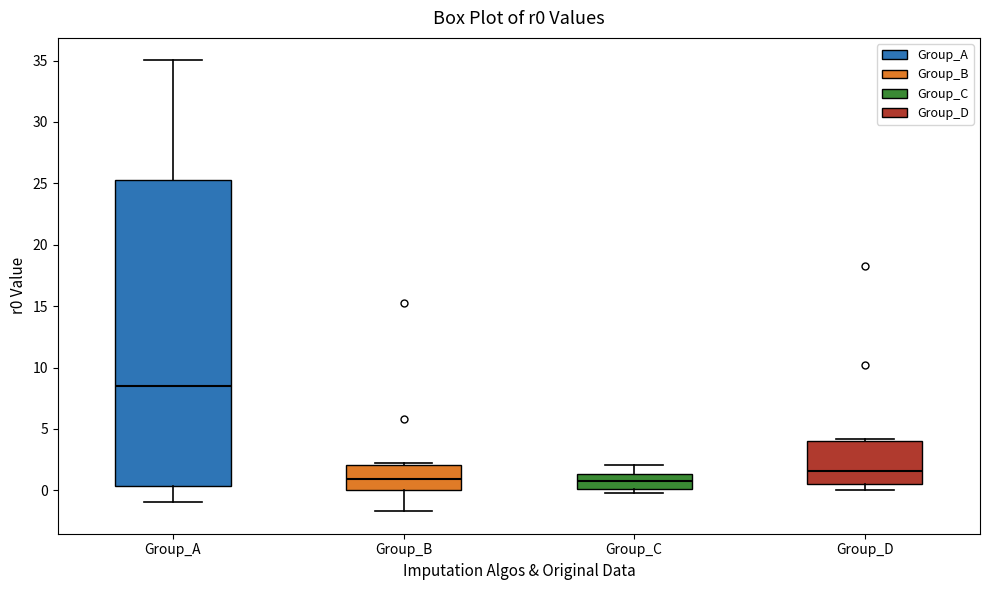

Where is the upper edge of the box for Group_A on the y-axis? The values are not printed on the chart, so give them approximately, as read against the axis.

25.5